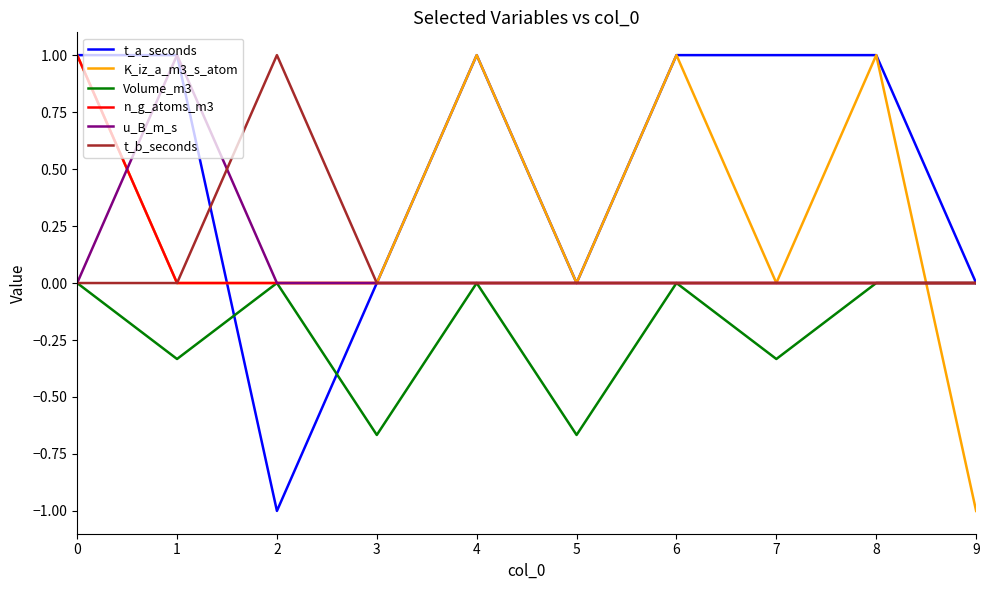

What is the greatest value displayed?

1.0